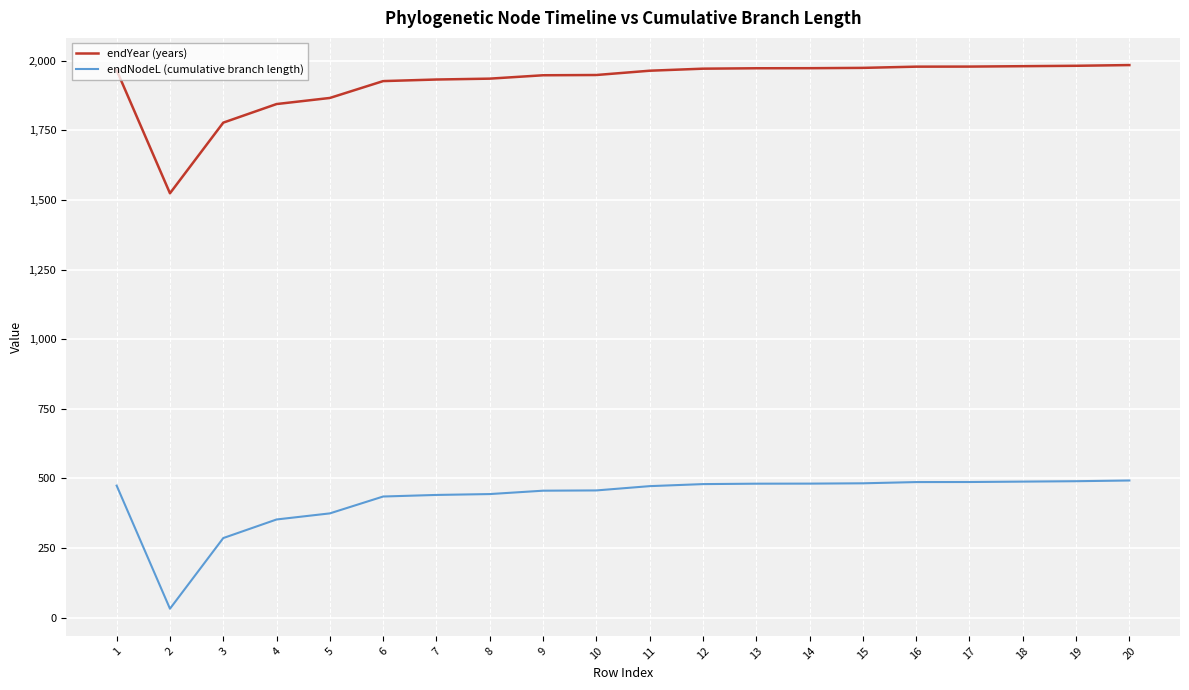

List the series in order of their peak value, lowest first.

endNodeL (cumulative branch length), endYear (years)